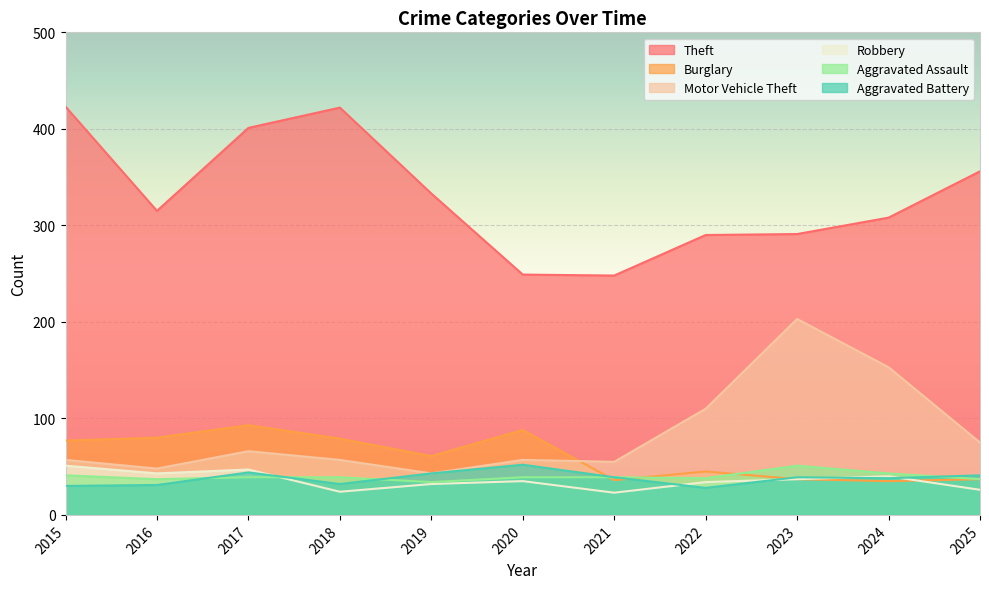

What is the difference between the second highest and second lowest values in the Aggravated Assault series?

6